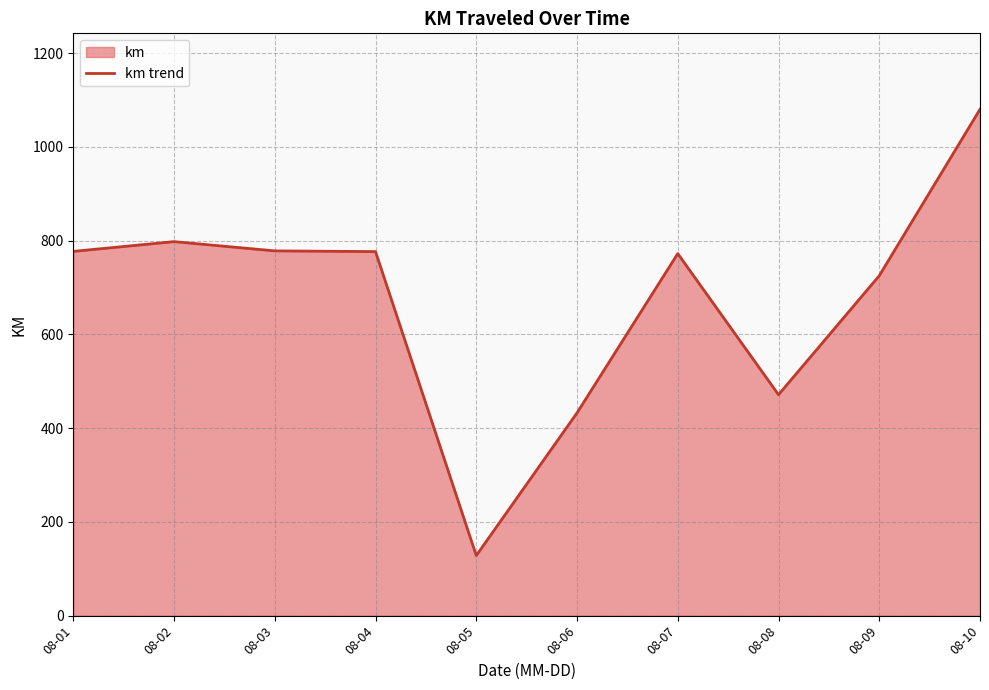

Does the chart display data point markers on the line(s)?

No